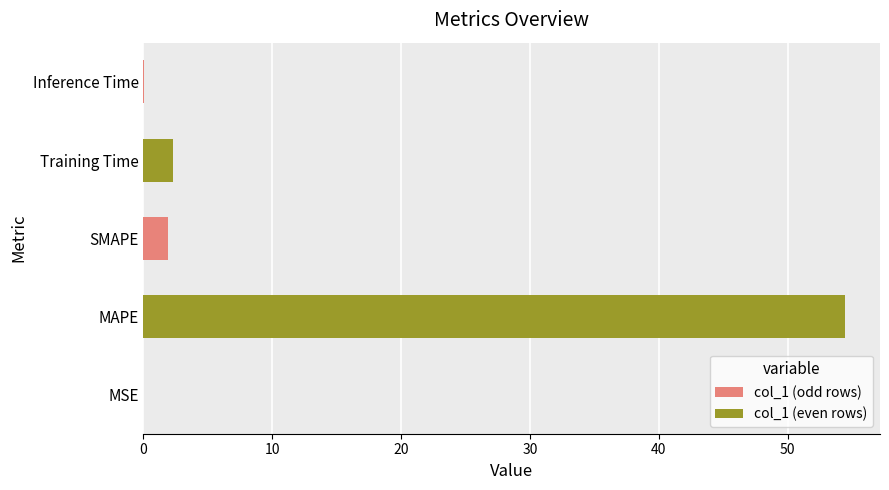

What is the sum of the values at MAPE and SMAPE?

56.4